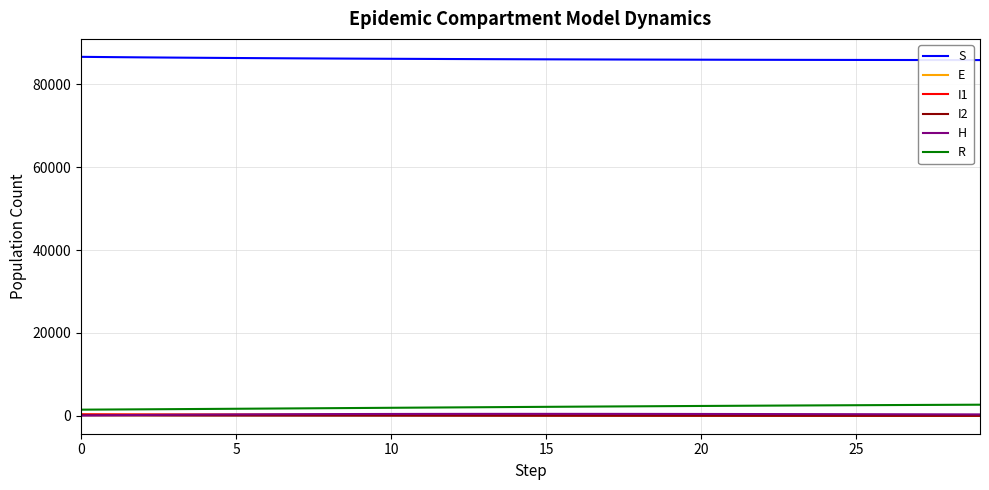

Does the chart display data point markers on the line(s)?

No